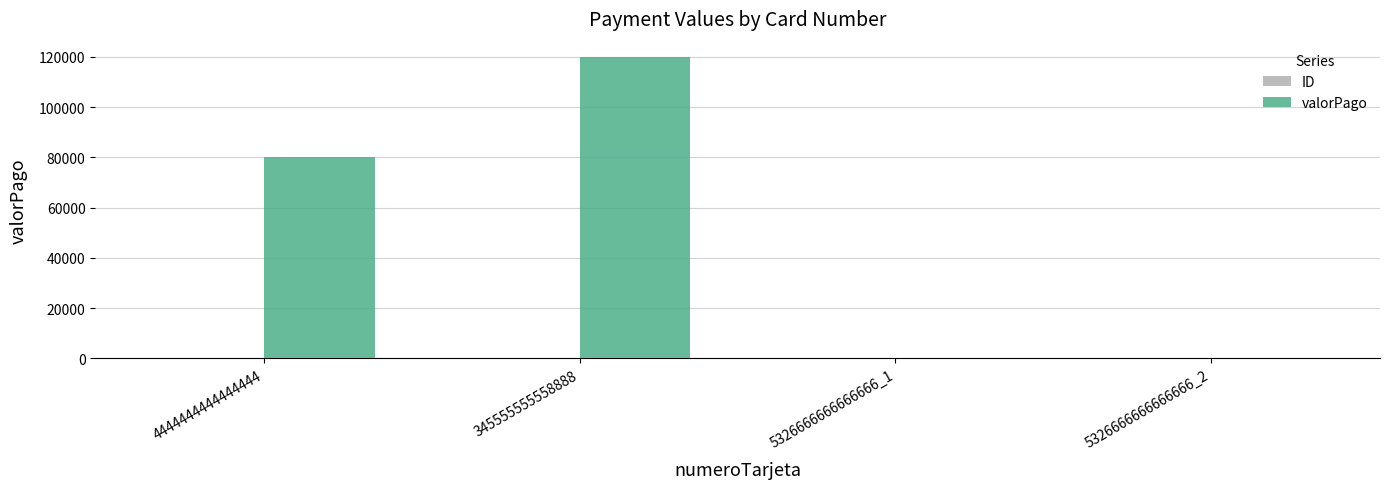

Are the bars grouped side by side (vs. stacked)?

Yes